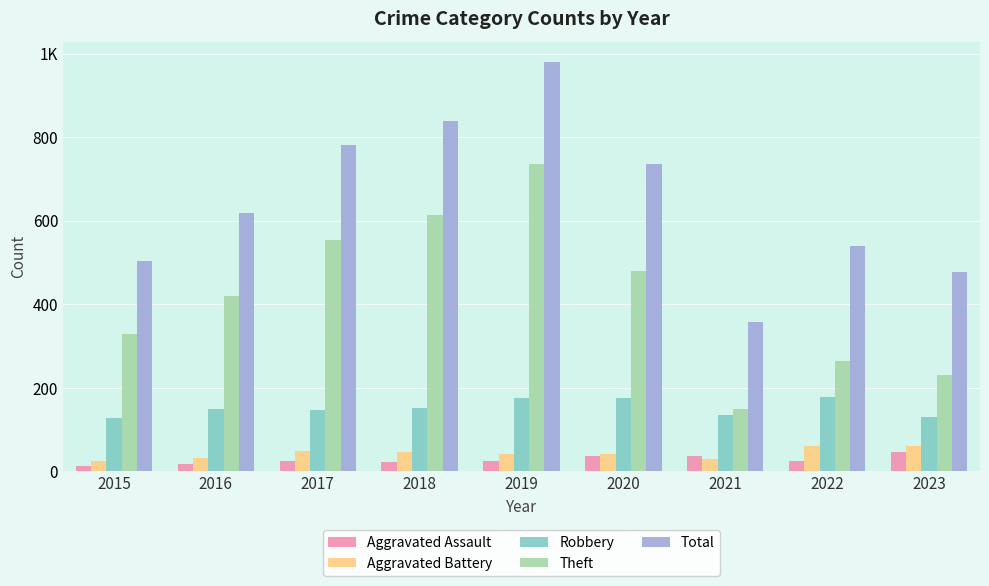

What is the difference between the maximum and minimum values in the Robbery series?

49